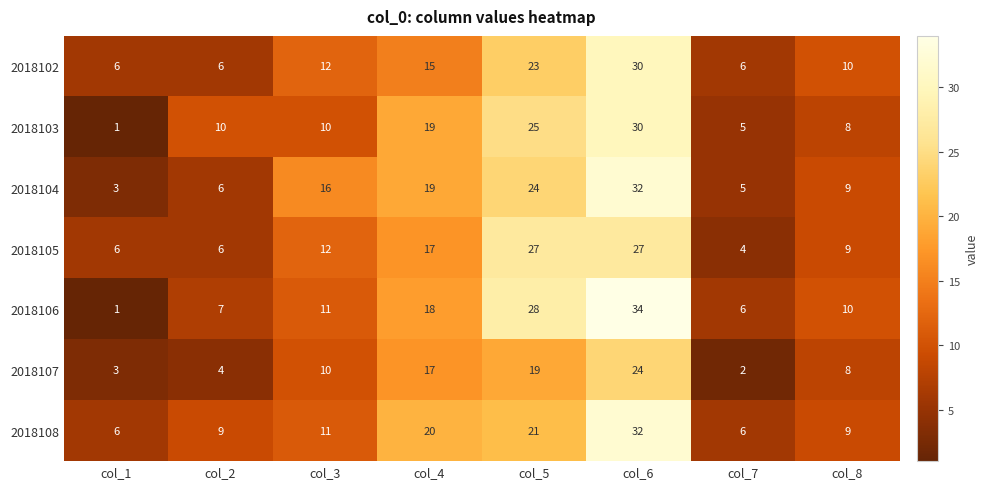

The value of 2018106 at col_4 is 12. True or false?

False